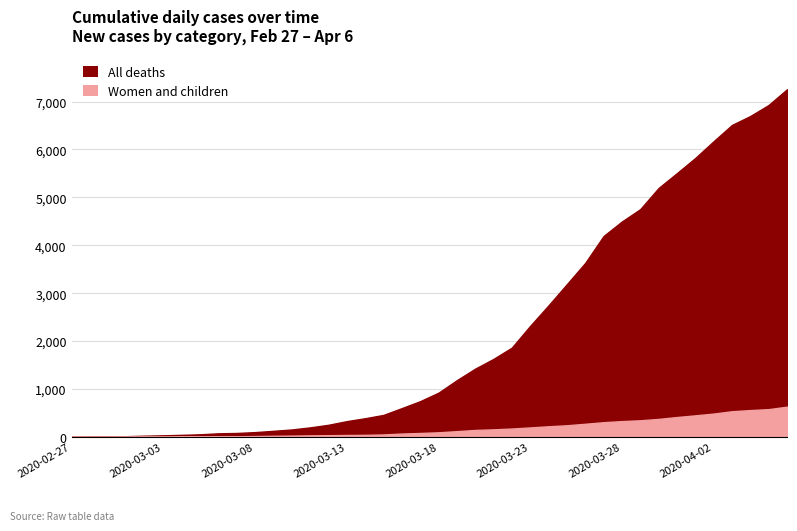

True or false: Women and children and All deaths intersect in this chart.

False